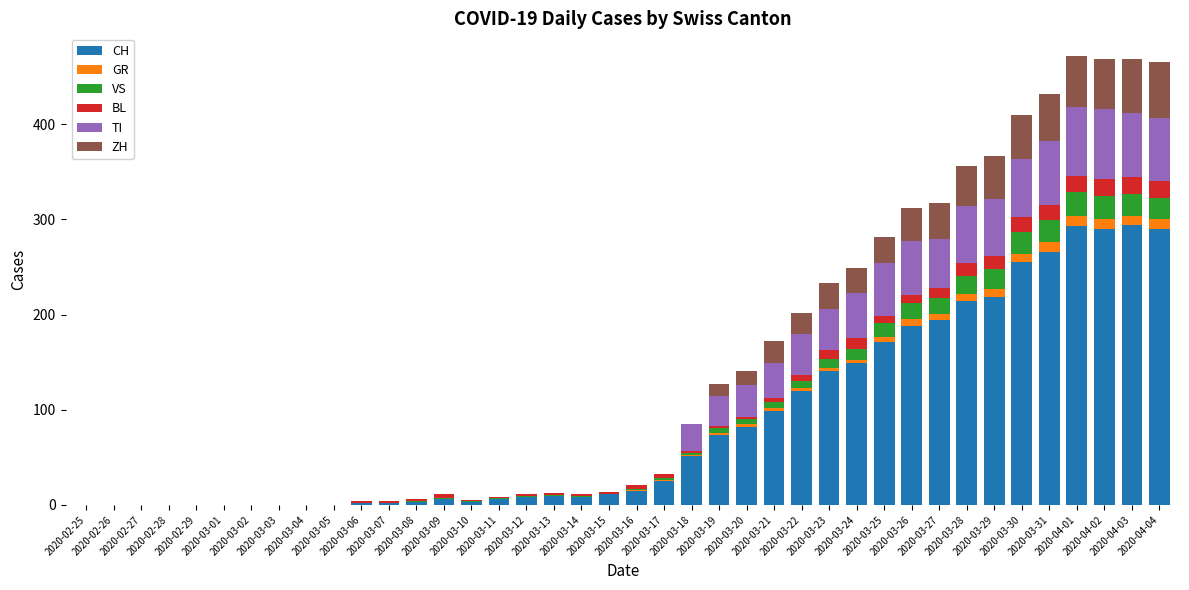

What is the highest value of the CH series?

294